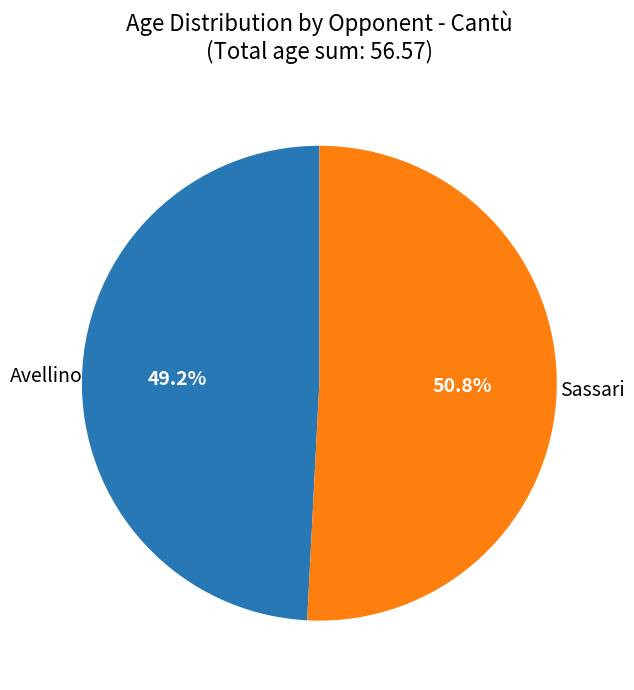

Count the number of slices in the pie.

2